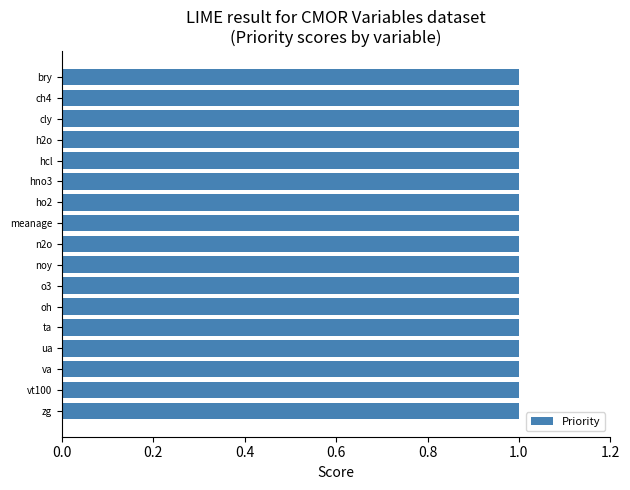

Reading right to left, extract all data points from this chart.

Priority: 1	1	1	1	1	1	1	1	1	1	1	1	1	1	1	1	1
rowIndex: -1	-1	-1	-1	-1	-1	-1	-1	-1	-1	-1	-1	-1	-1	-1	-1	-1